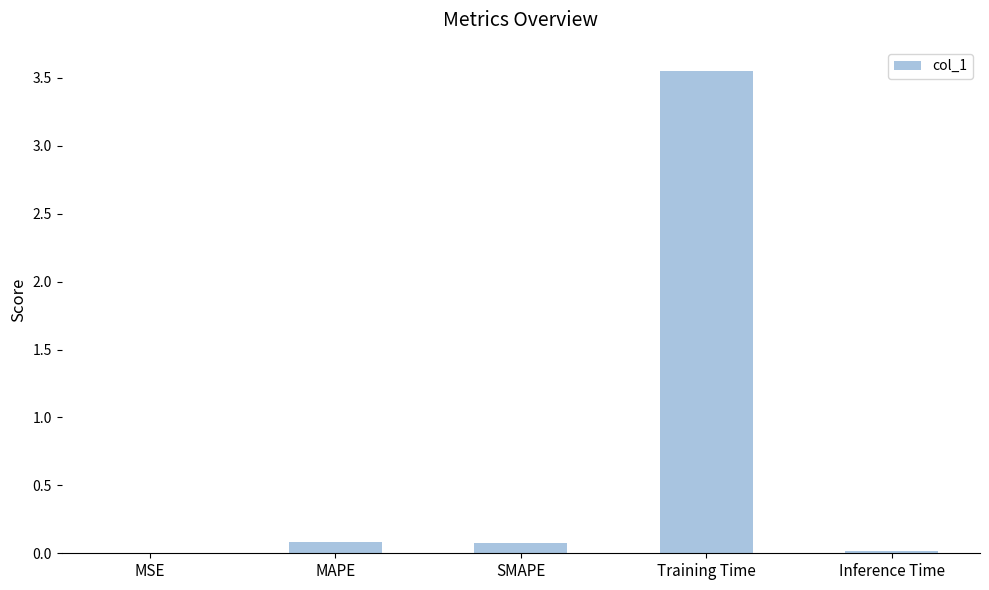

The chart shows a value of 1.7 at Training Time. True or false?

False